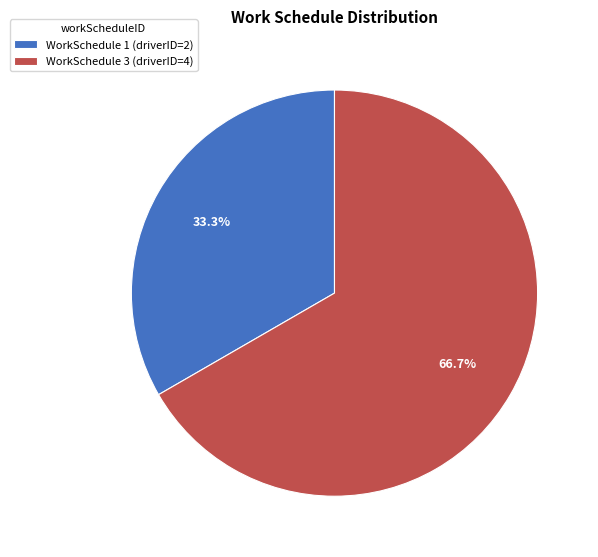

Which category has the smallest portion of the pie?

WorkSchedule 1 (driverID=2)